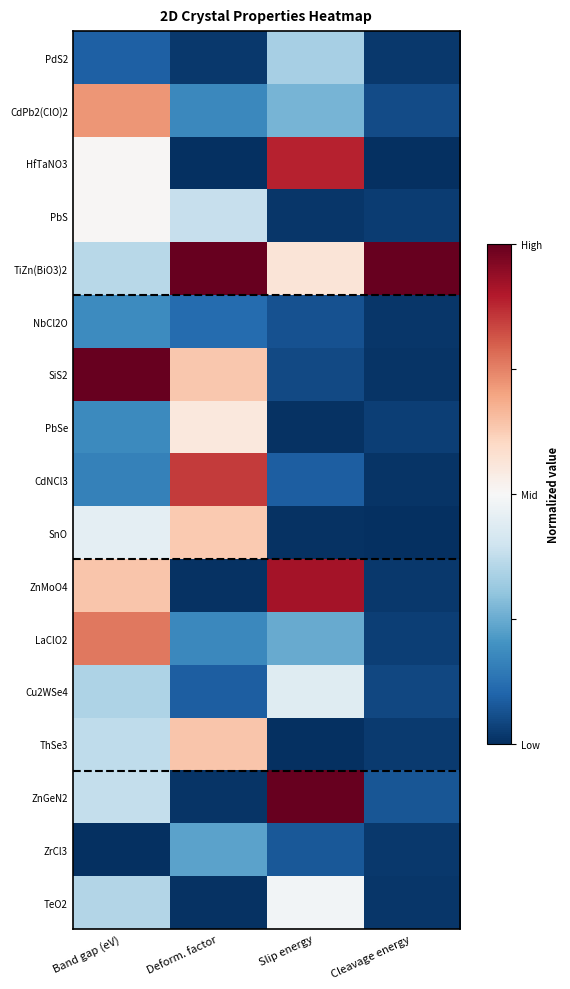

At Deform. factor, list the series in order from smallest to largest.

HfTaNO3, TeO2, ZnMoO4, ZnGeN2, PdS2, Cu2WSe4, NbCl2O, LaClO2, CdPb2(ClO)2, ZrCl3, PbS, PbSe, SnO, SiS2, ThSe3, CdNCl3, TiZn(BiO3)2